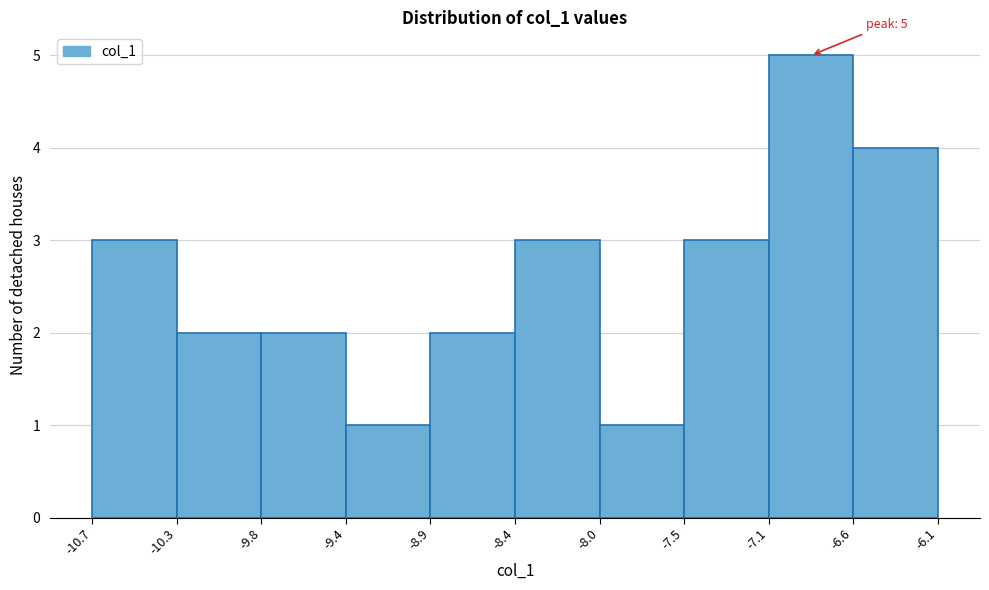

Over which range of the x-axis is the bar tallest?

-7.1 to -6.6